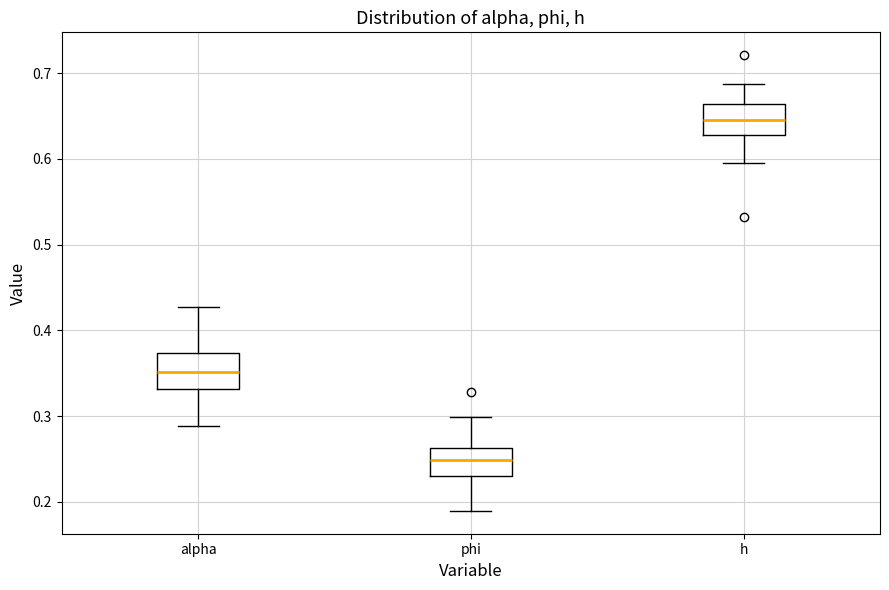

Where does the median line of the box for alpha sit on the y-axis? The values are not printed on the chart, so give them approximately, as read against the axis.

0.35